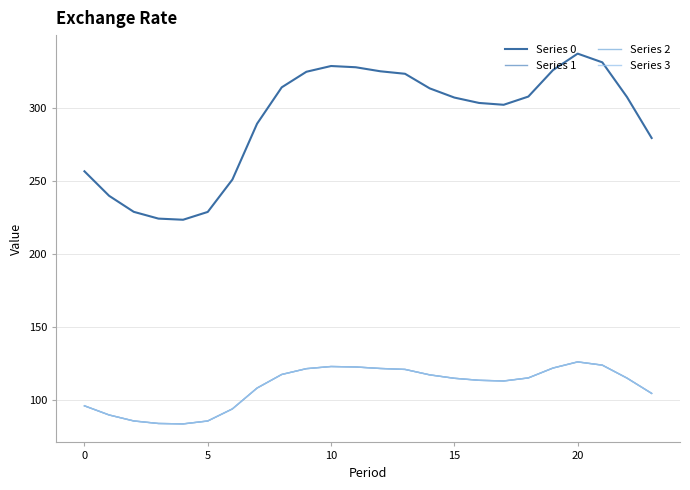

Is this an area chart (filled region under the line)?

No